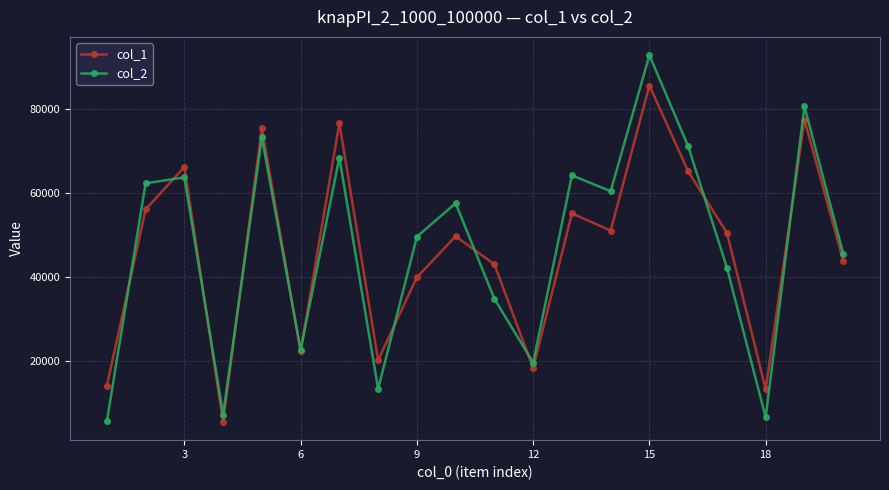

Which series has the widest spread of values?

col_2